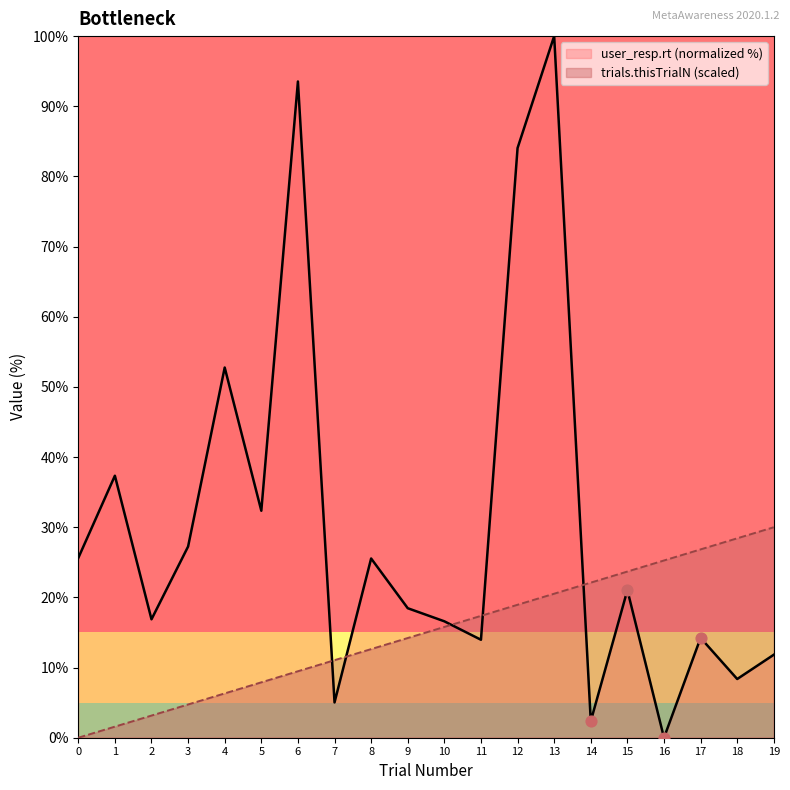

What are all the series names shown in the legend?

user_resp.rt (normalized %), trials.thisTrialN (scaled)